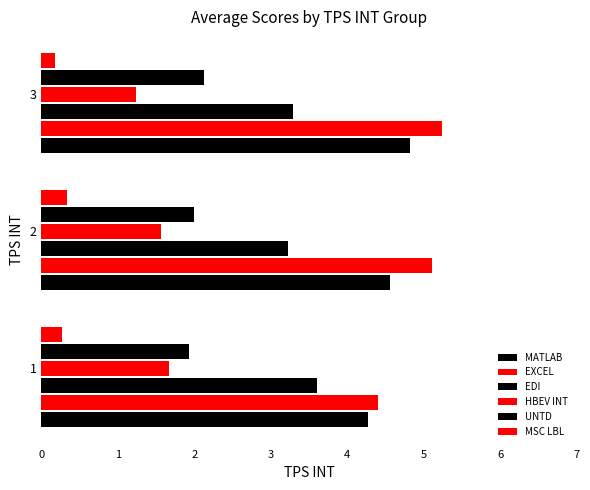

Count the number of data series in this chart.

6